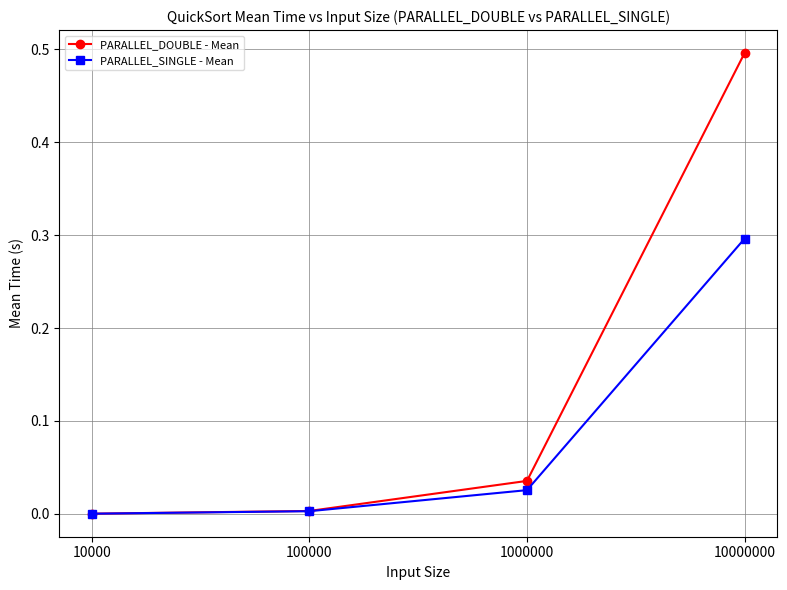

Which category has the highest value across all series?

10000000